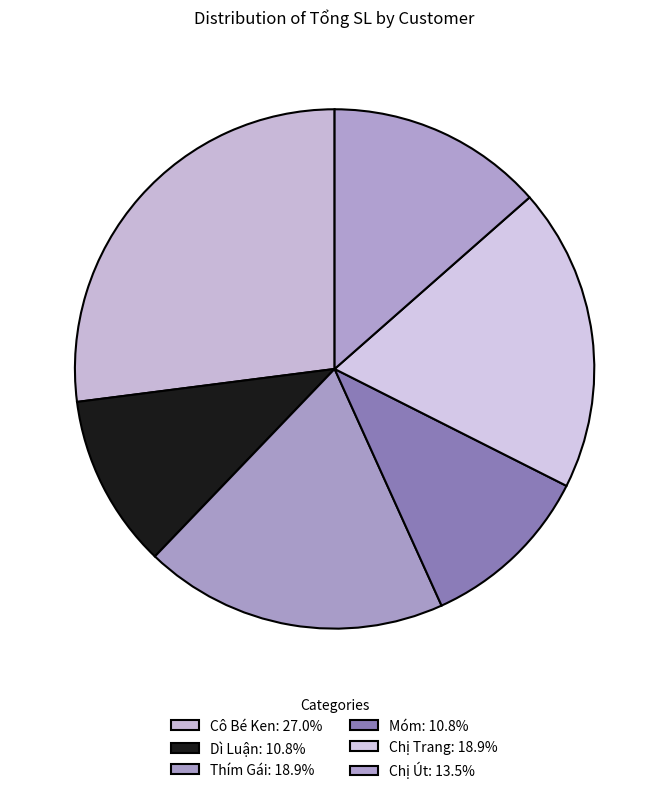

Does any single category account for the majority?

No